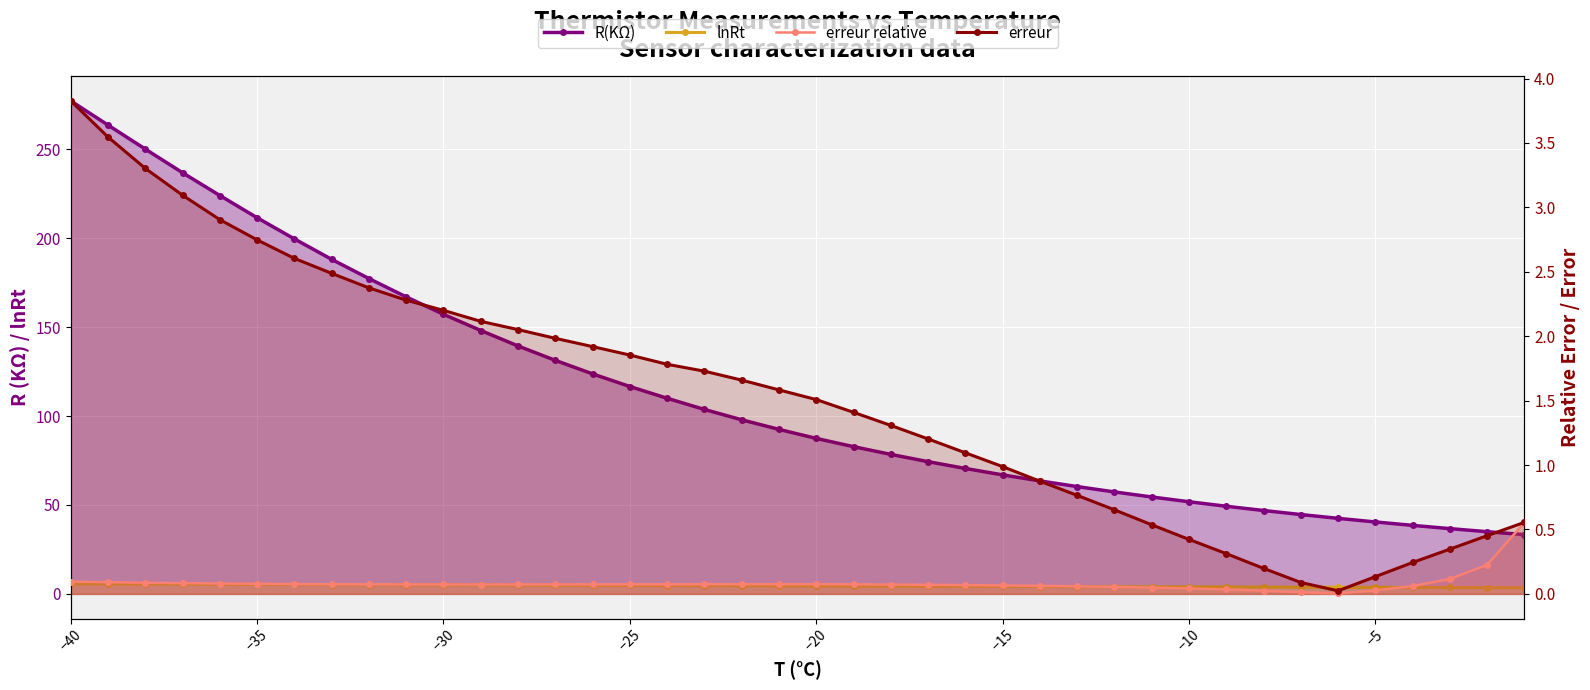

How many data points in lnRt are less than 4?

11